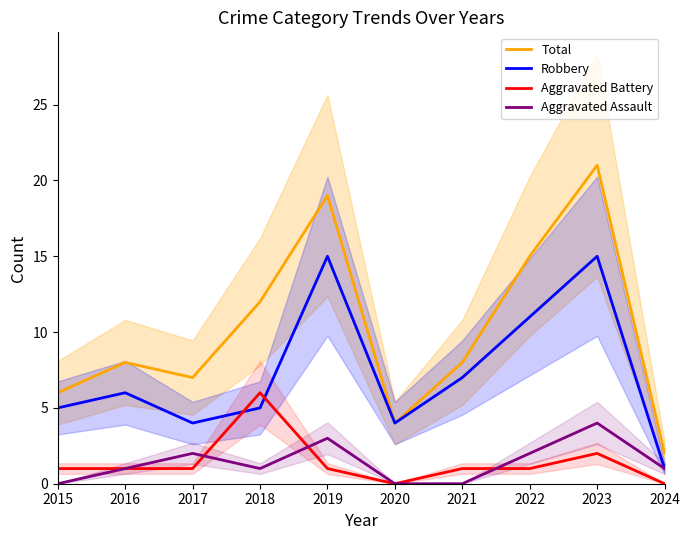

List the labels in order of Robbery value, largest first.

2019, 2023, 2022, 2021, 2016, 2015, 2018, 2017, 2020, 2024